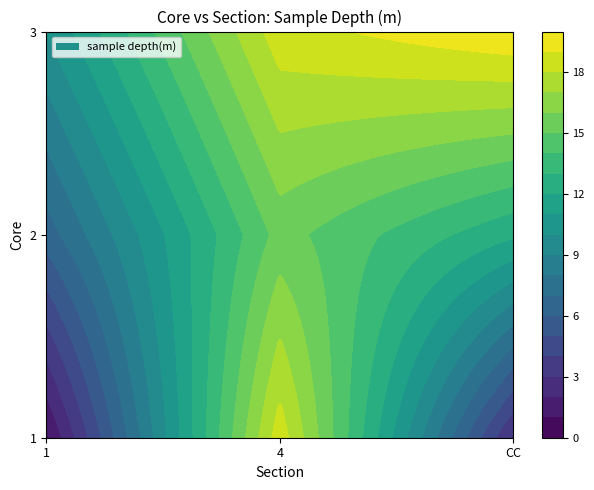

What is the approximate value of 1 at CC?

2.8